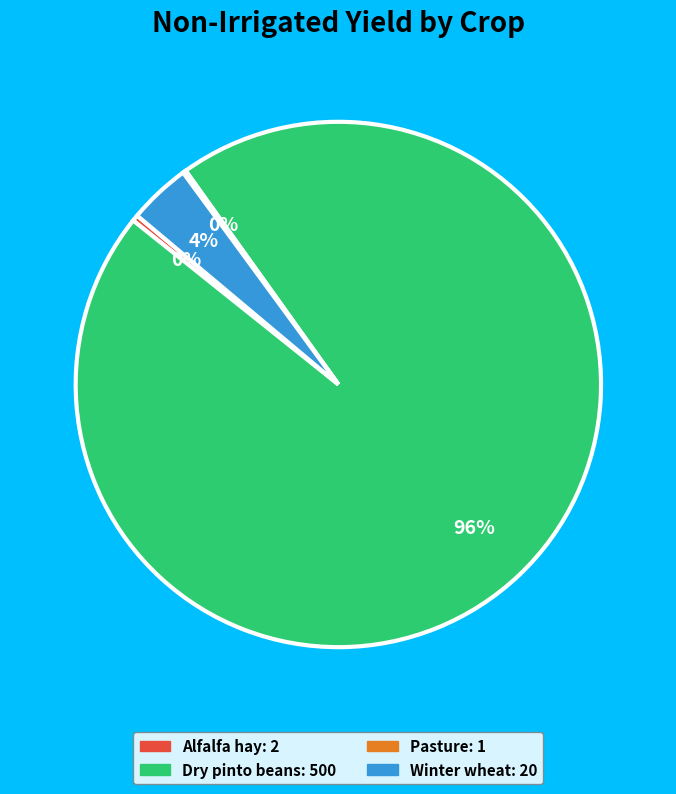

What is the largest slice in the pie chart?

Dry pinto beans